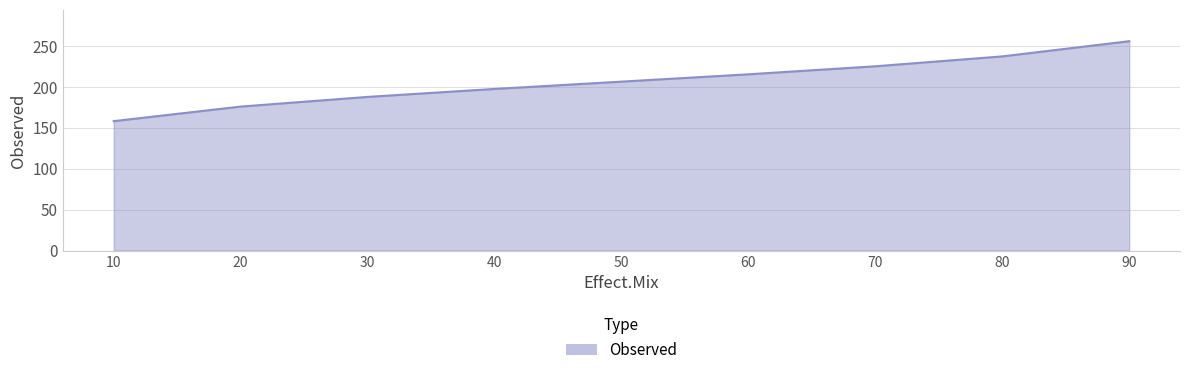

What is the smallest value displayed?

158.1